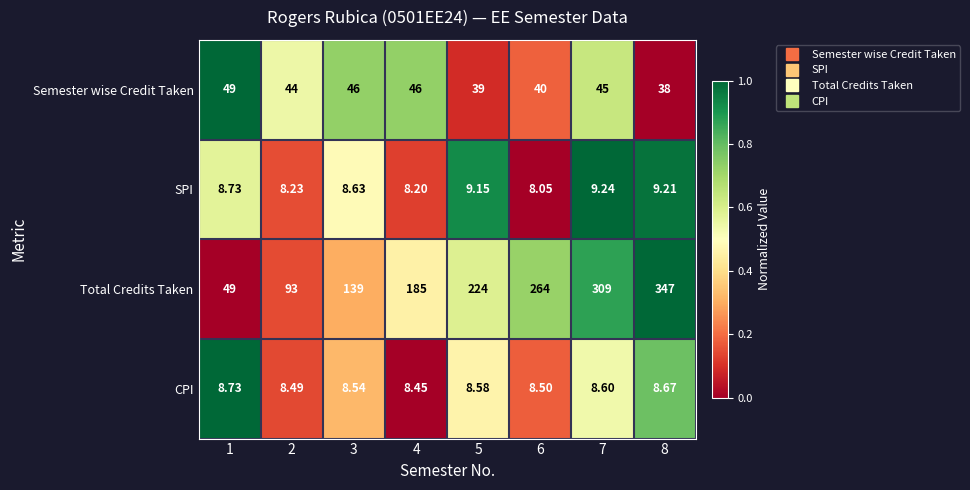

Which series changed the most between 5 and 6?

Total Credits Taken